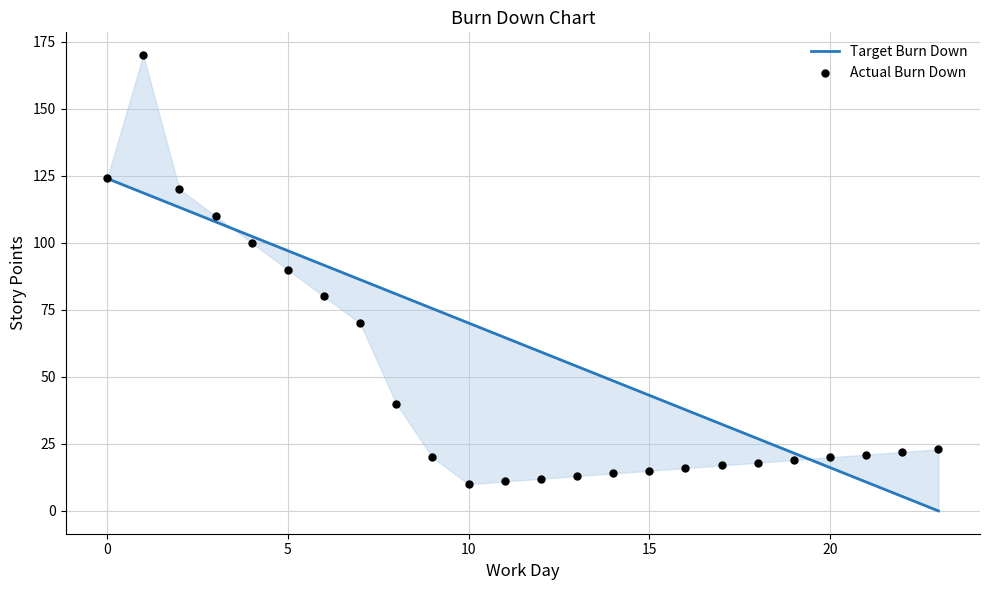

Which series has the largest total across all categories?

Target Burn Down